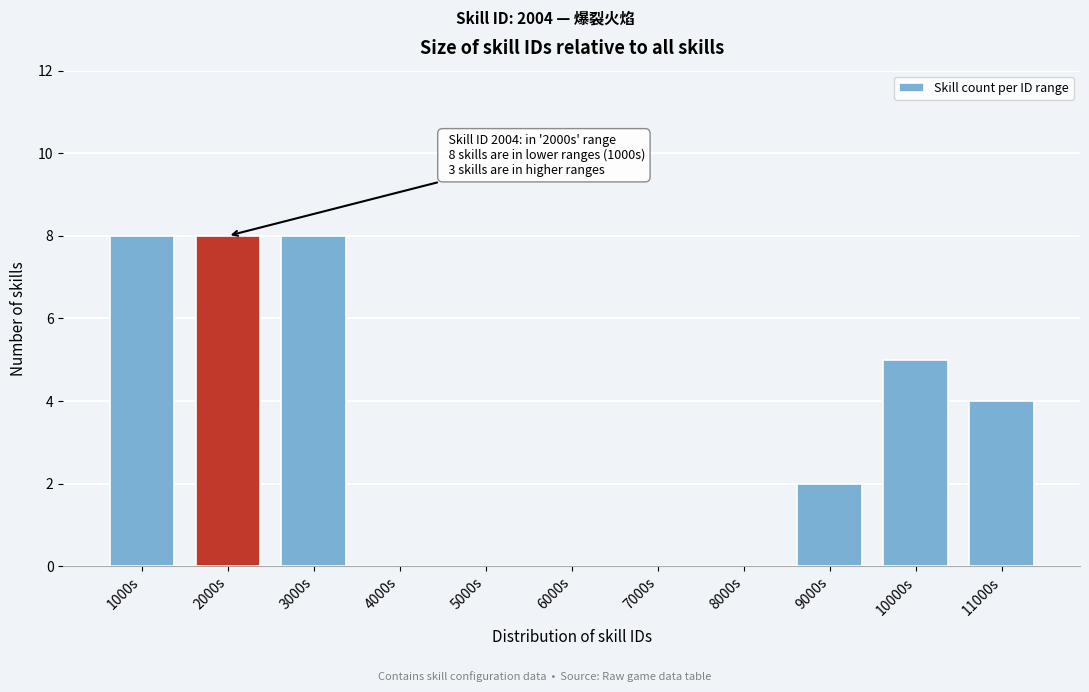

Reading right to left, extract all data points from this chart.

11000s=4	10000s=5	9000s=2	8000s=0	7000s=0	6000s=0	5000s=0	4000s=0	3000s=8	2000s=8	1000s=8